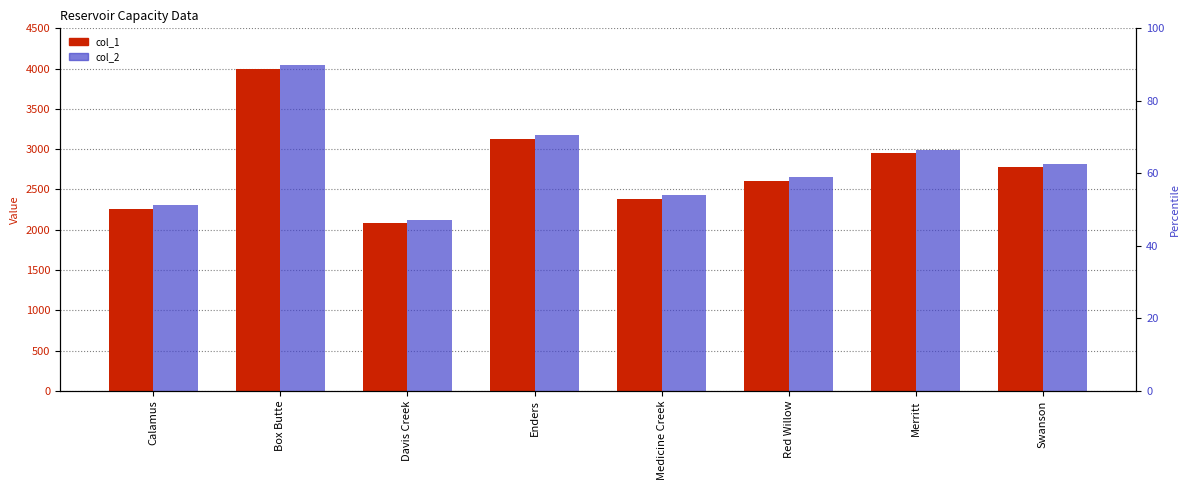

Which series has the widest spread of values?

col_1